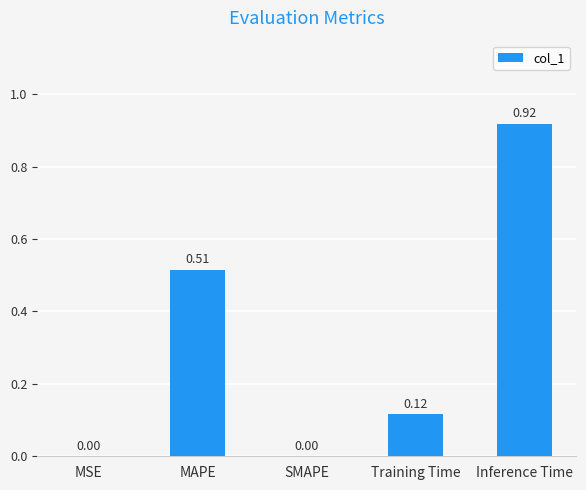

What is the change in value from MSE to MAPE?

+0.5